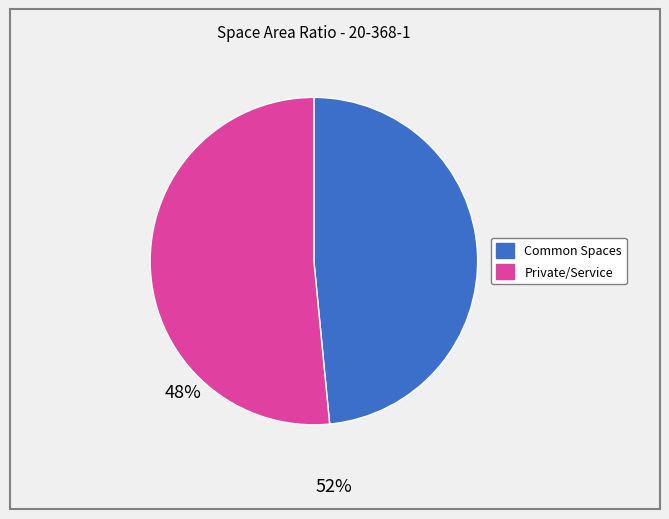

Is there a majority slice in this chart?

Yes